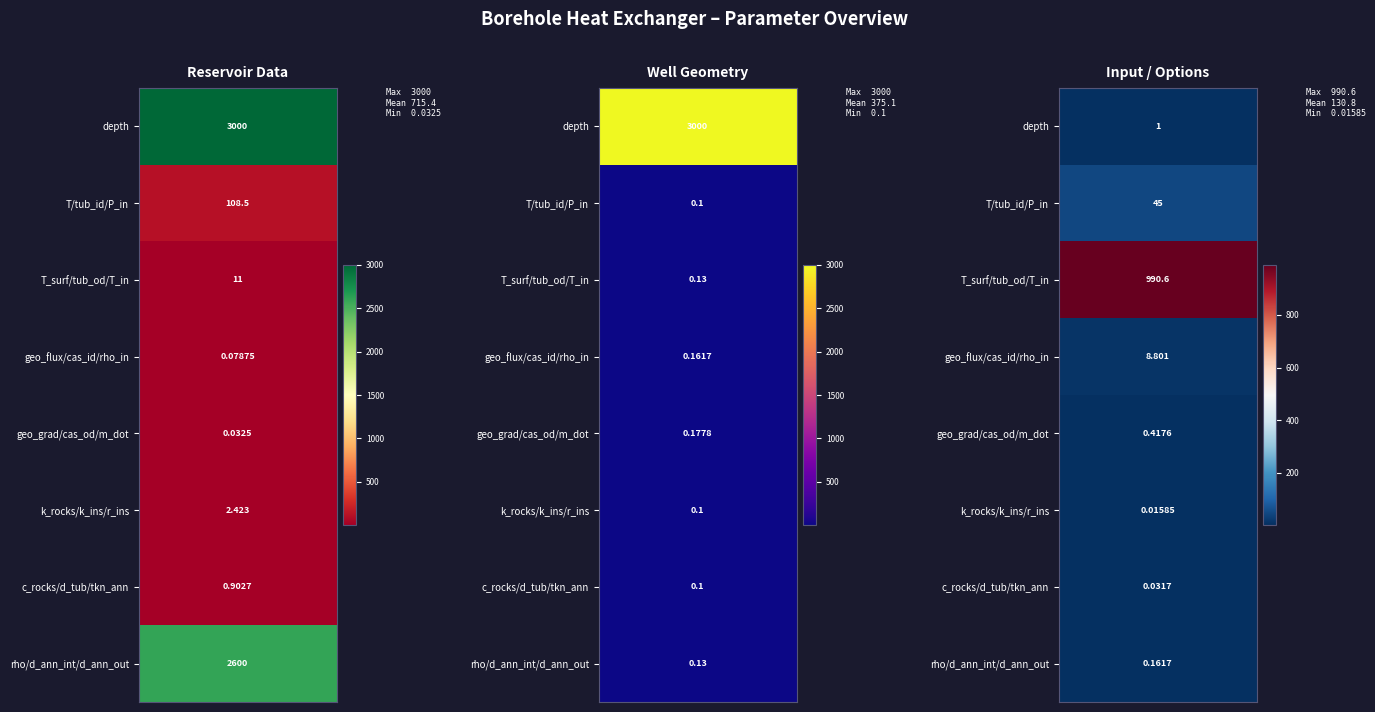

List the series in order of their peak value, lowest first.

Input / Options, Reservoir Data, Well Geometry